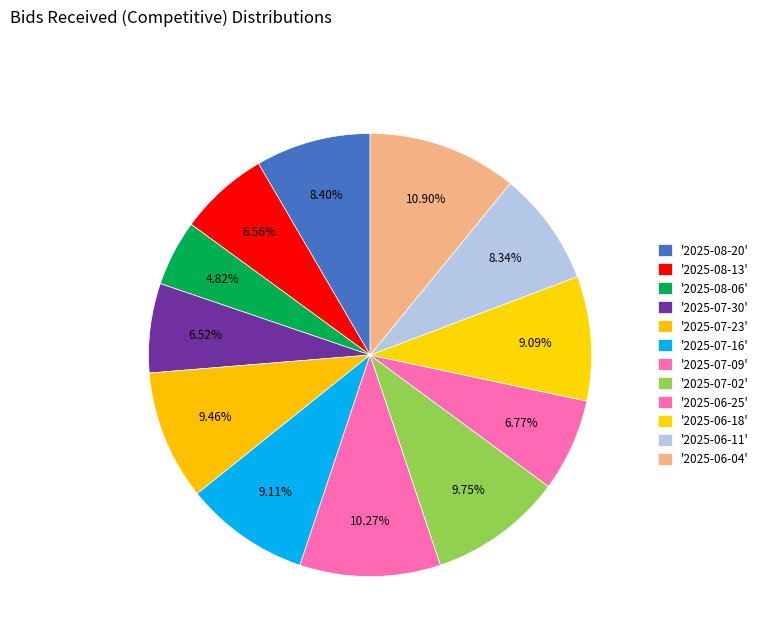

How many segments does this pie chart have?

12